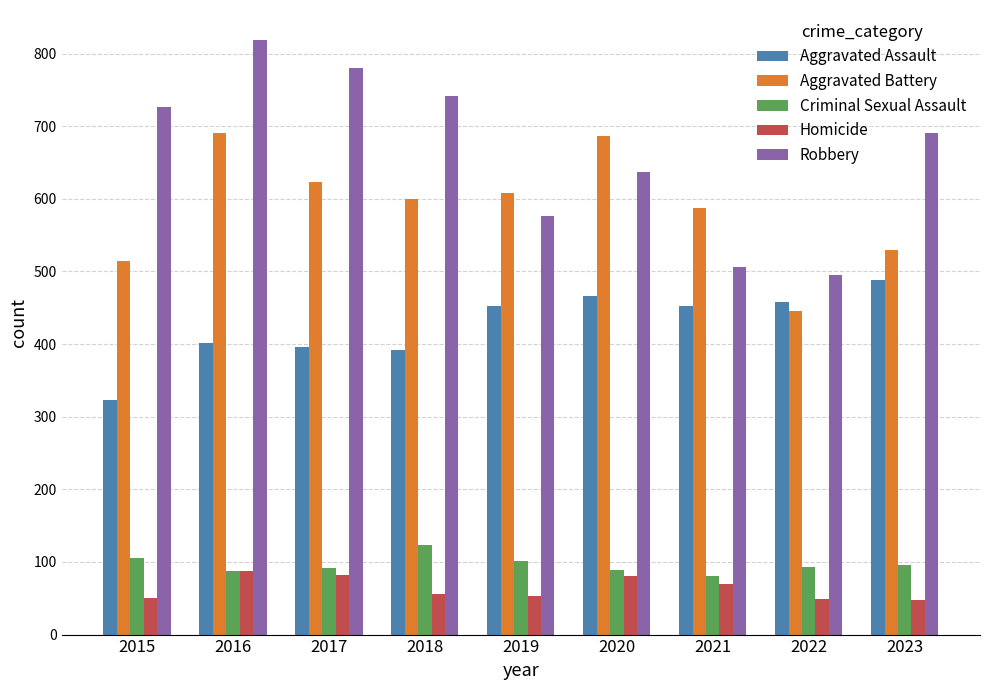

What is the minimum value shown in the chart?

48